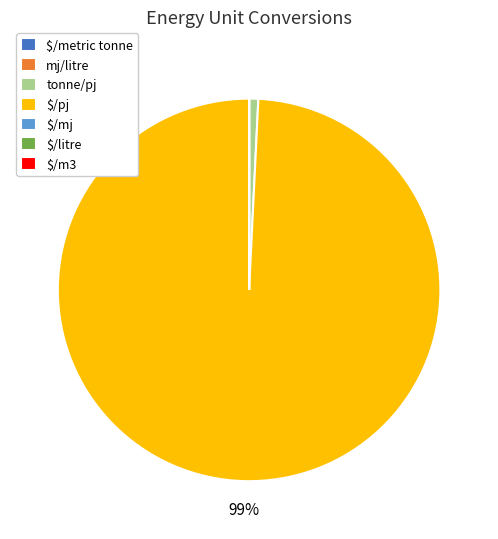

To the nearest percent, what is the difference between the largest and smallest slice percentages?

99%